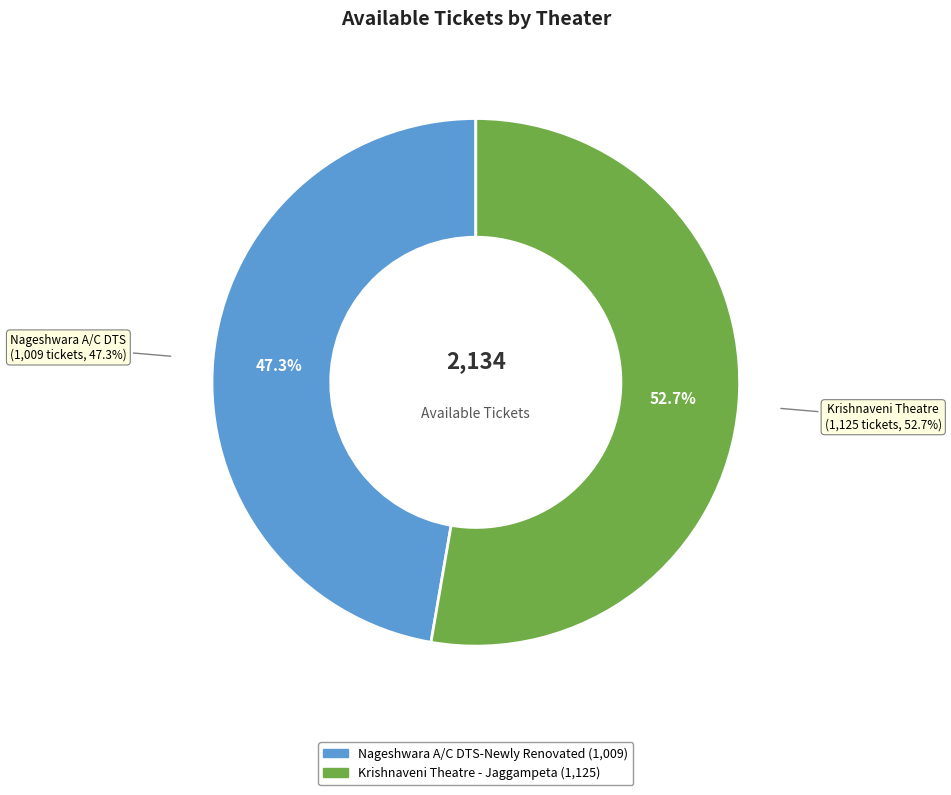

The Krishnaveni Theatre - Jaggampeta slice represents 53% of the pie. True or false?

True